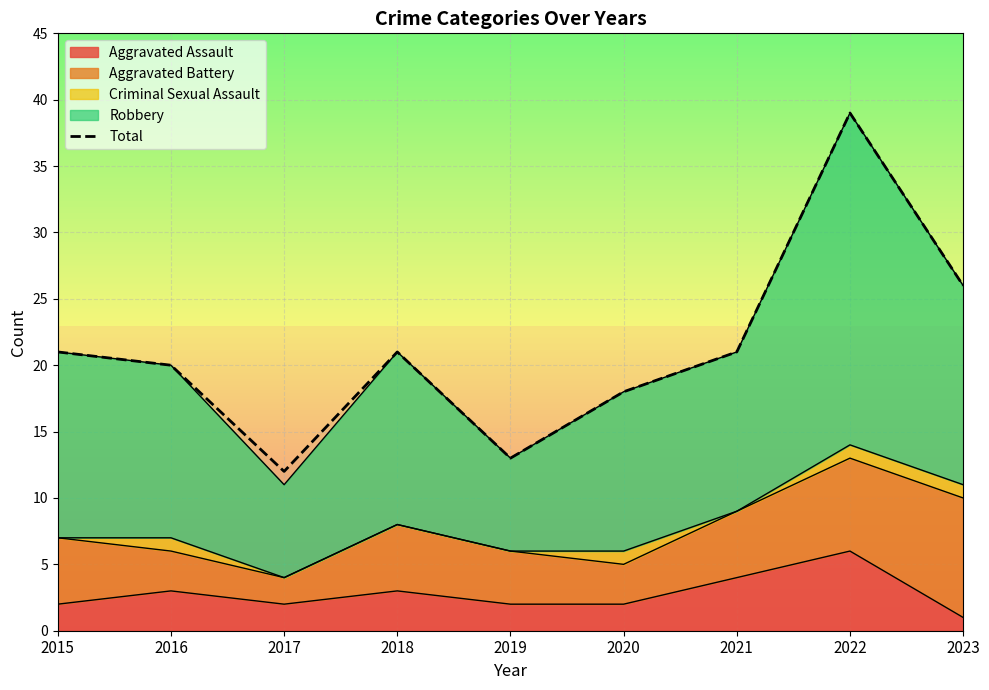

Which series has the largest total across all categories?

Robbery